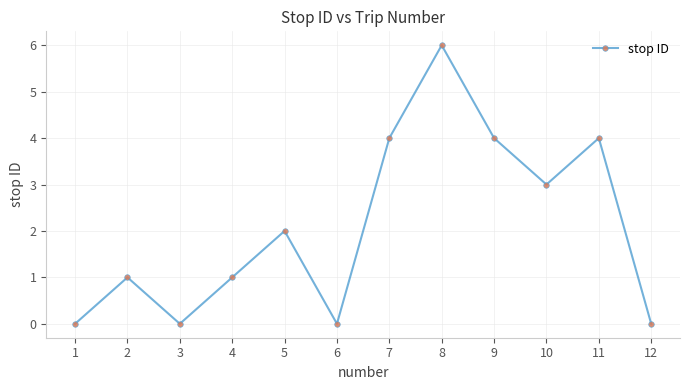

The chart shows a value of 4 at 11. True or false?

True